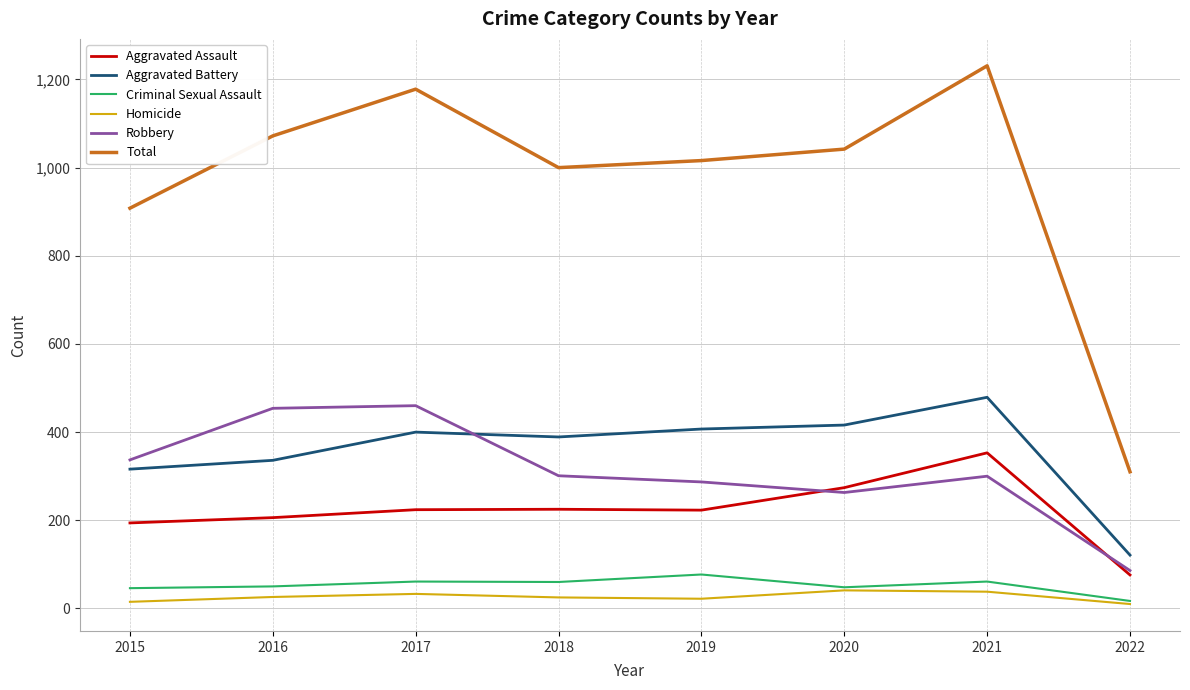

Rank the series by their maximum value, from lowest to highest.

Homicide, Criminal Sexual Assault, Aggravated Assault, Robbery, Aggravated Battery, Total